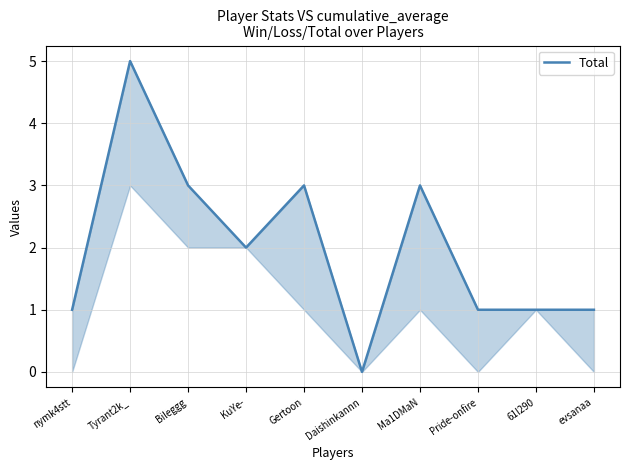

True or false: there are more than 1 points higher than both neighbors.

True